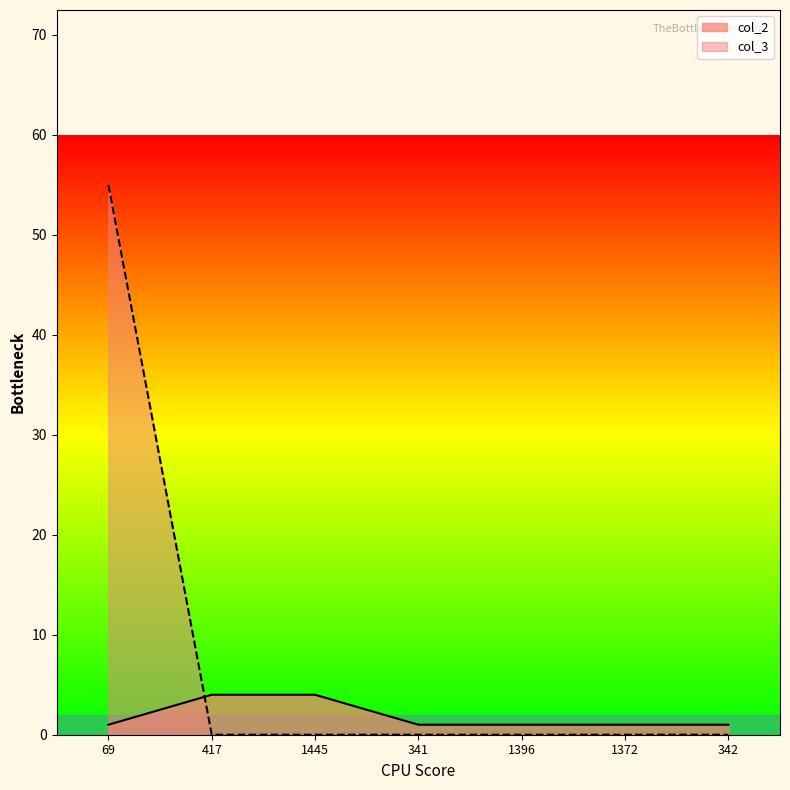

Which category has the lowest value in the col_2 series?

69